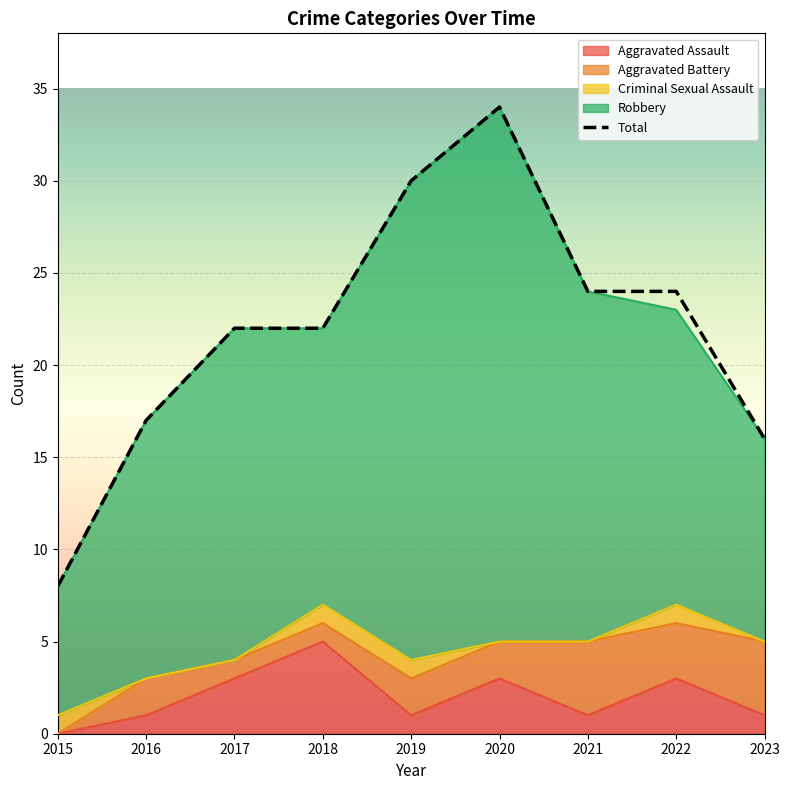

What is the value of the Robbery point at the 2nd from the left?

14